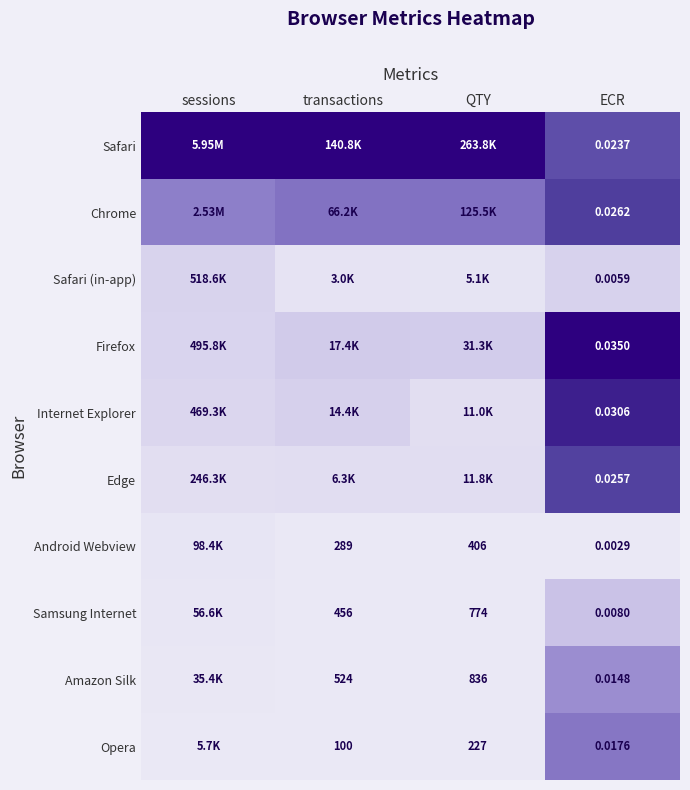

Which category has the highest value across all series?

sessions